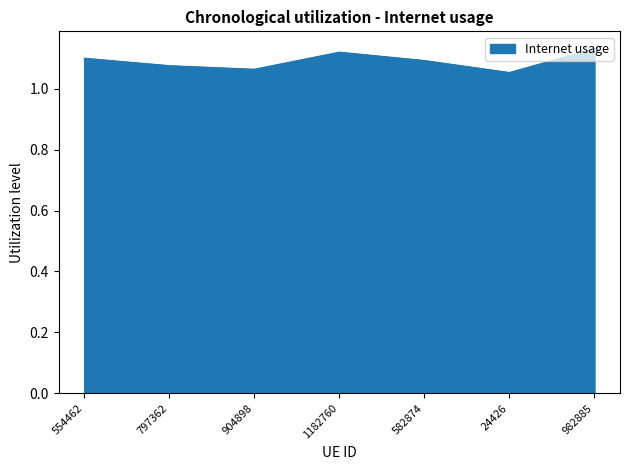

Where is the first local maximum?

1182760